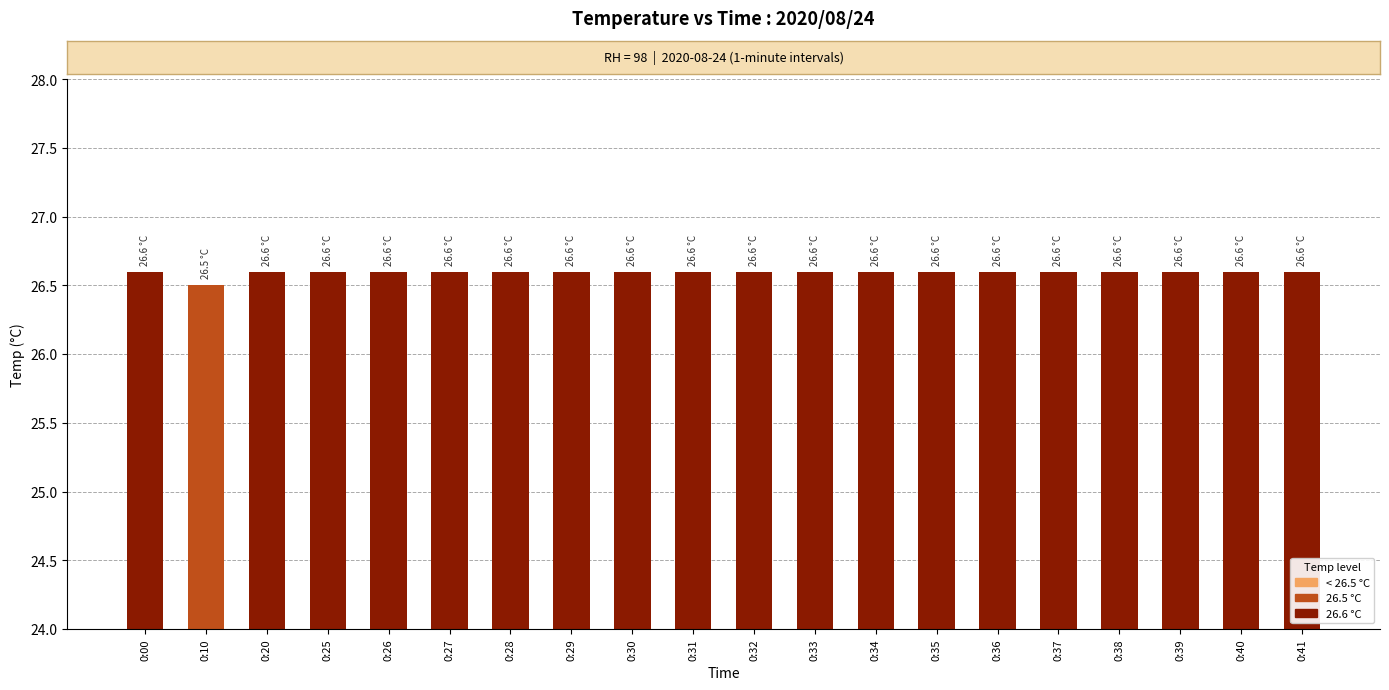

How many data points does each series have?

20